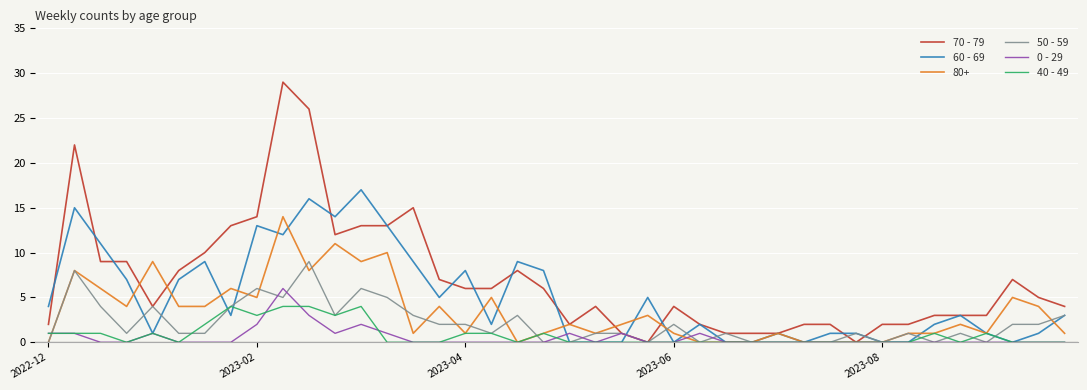

Which series has the largest range (max minus min)?

70 - 79